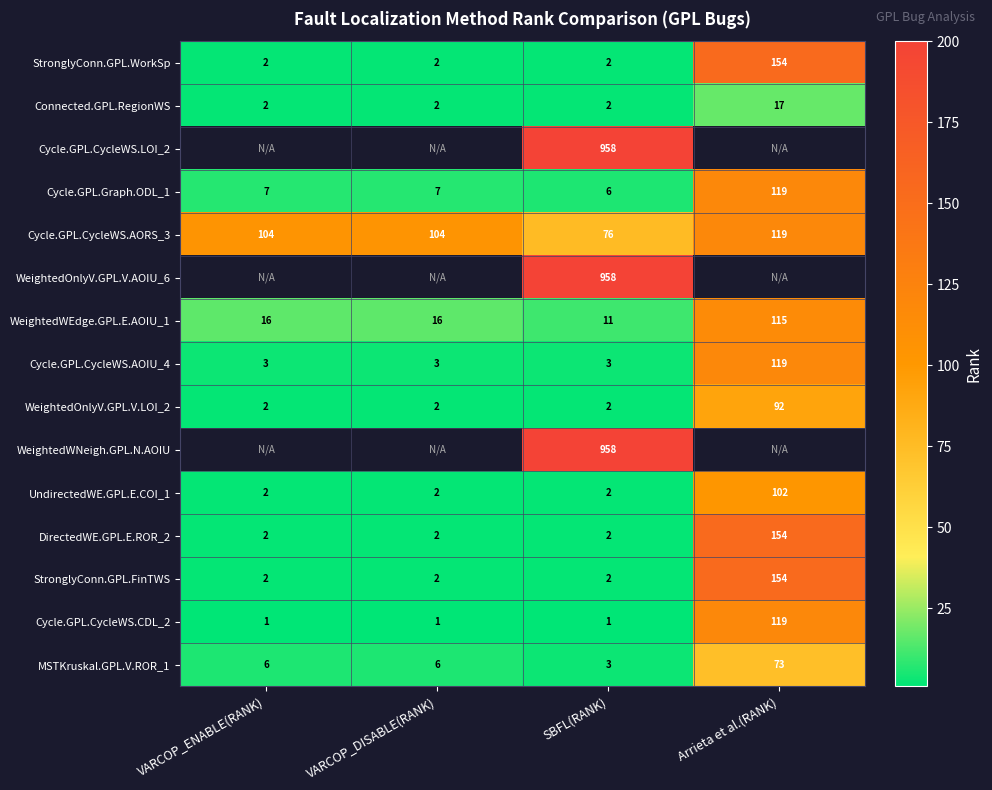

At which label does WeightedWEdge.GPL.E.AOIU_1 reach its minimum?

SBFL(RANK)